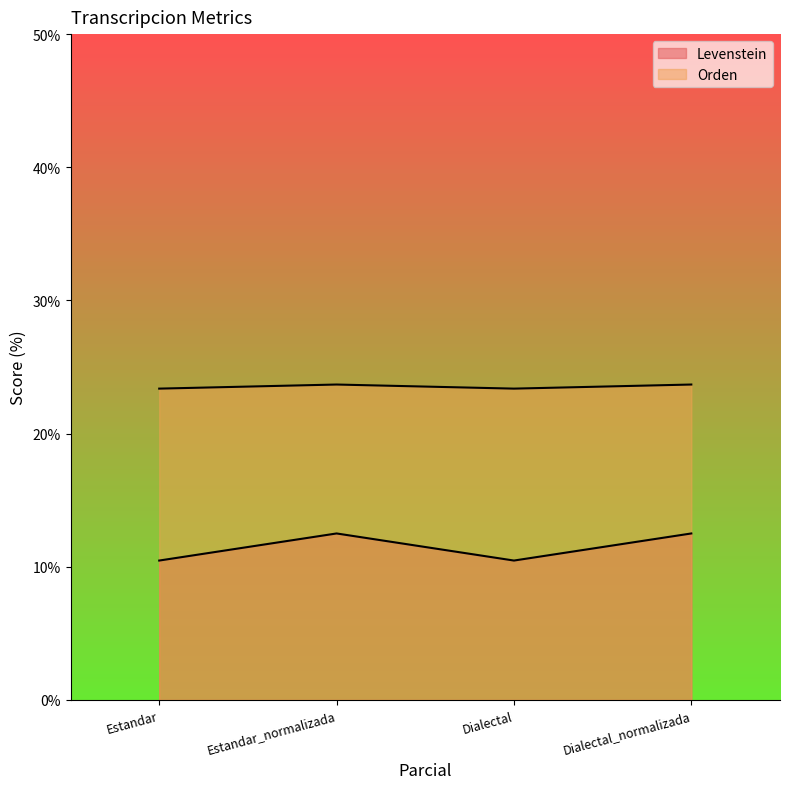

What is the difference between the maximum and second lowest values in the Levenstein series?

2.0